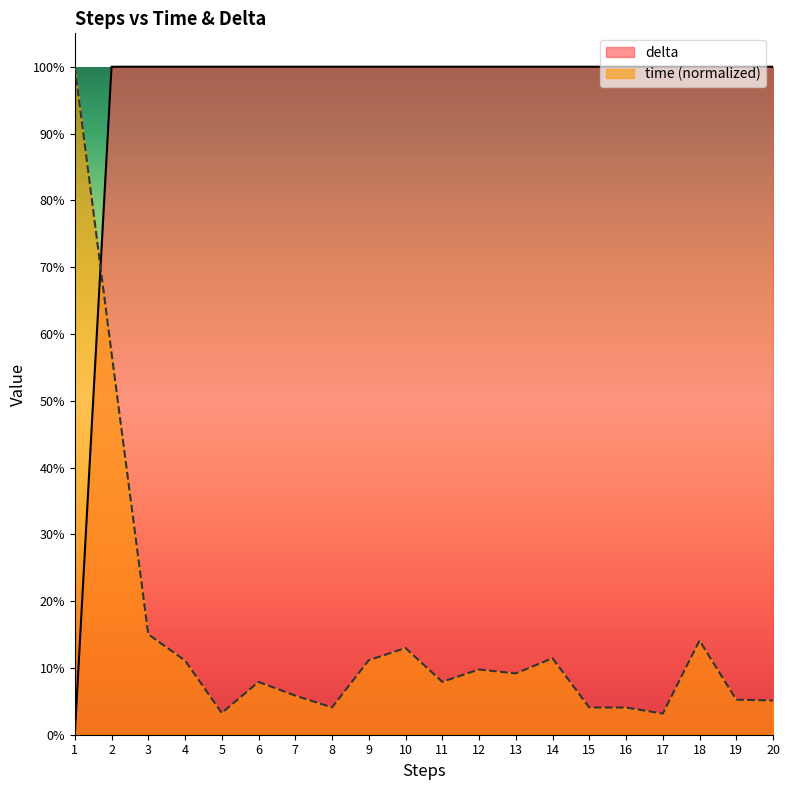

Rank the series by their average value, from lowest to highest.

time (normalized), delta